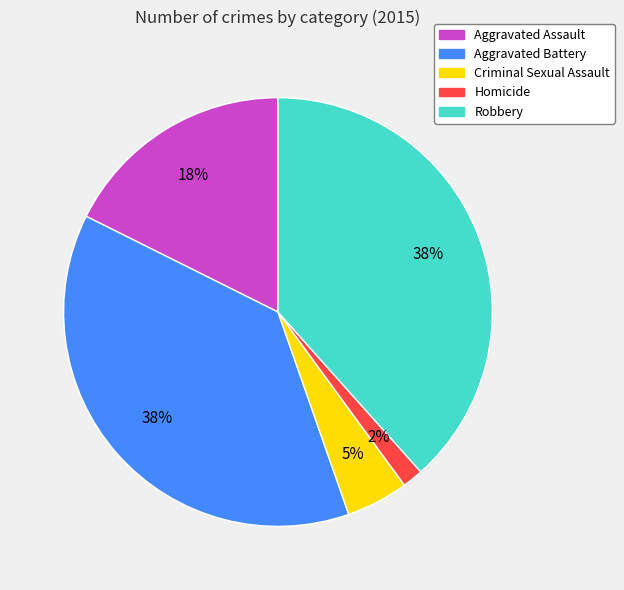

What percentage is the Criminal Sexual Assault slice, to the nearest percent?

5%